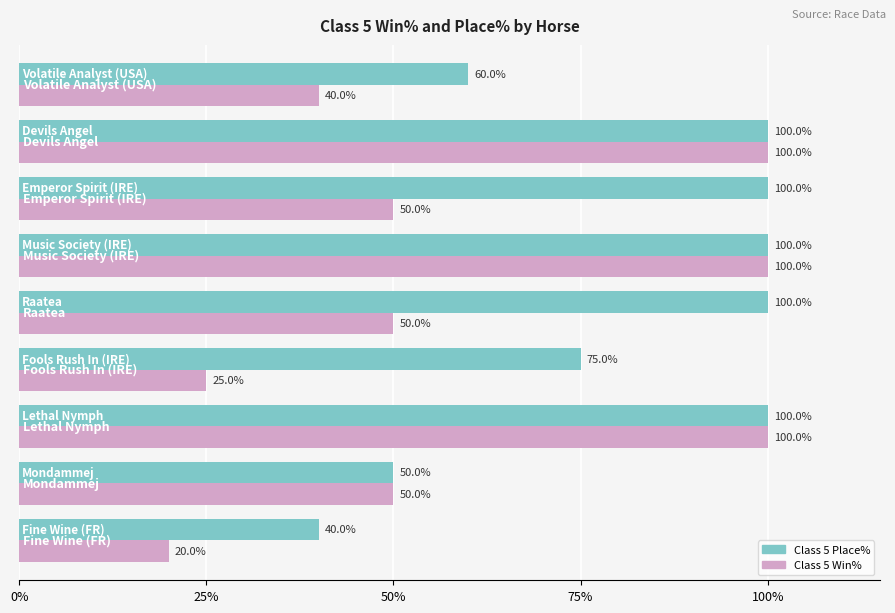

Count the Class 5 Place% values in the range 60 to 100.

7